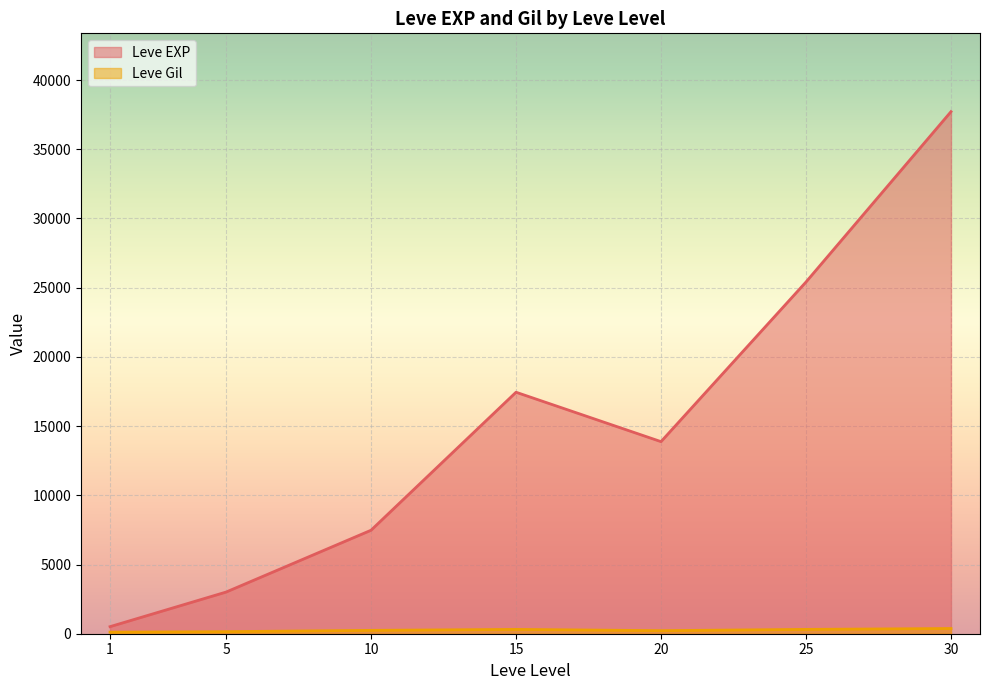

The value of Leve Gil at 20 is 290. True or false?

True